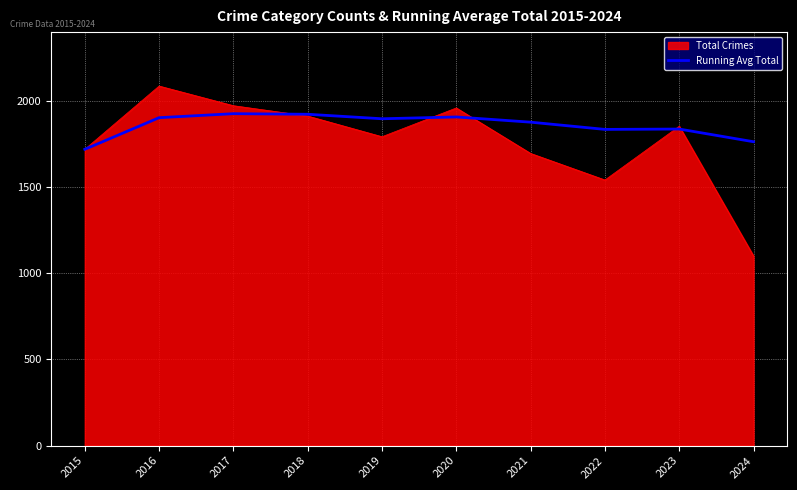

Rank the series by their maximum value, from lowest to highest.

Running Avg Total, Total Crimes